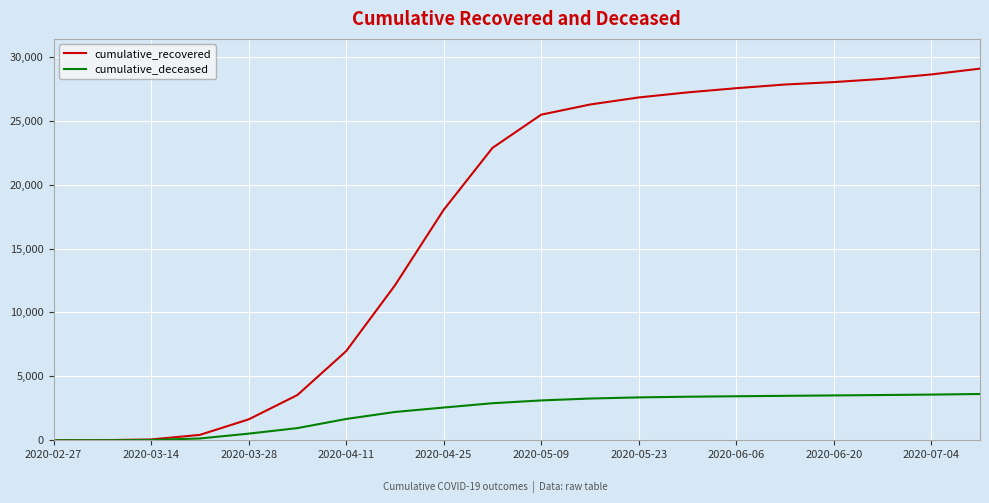

What is the maximum value shown in the chart?

29078